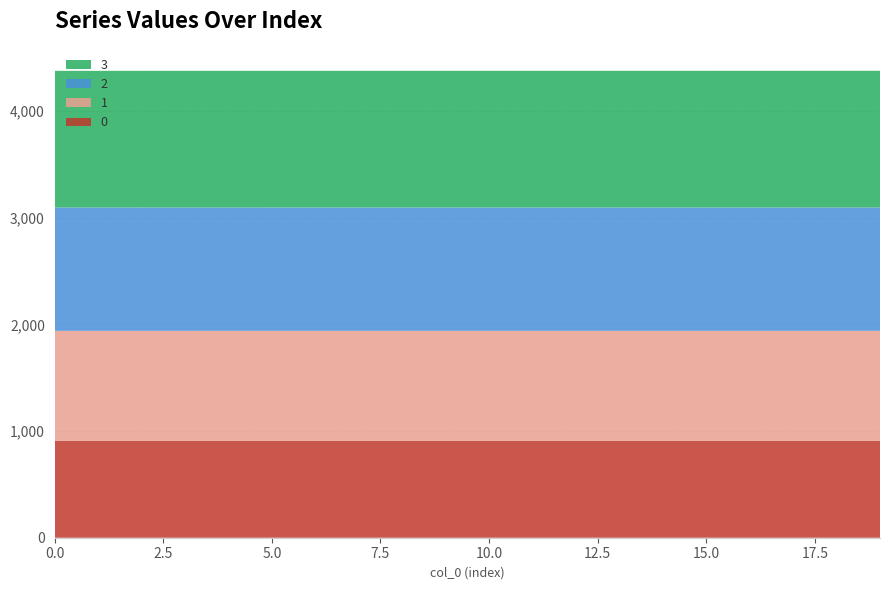

Reading left to right, transcribe all the data shown in this chart.

0: 0=907.6	1=907.6	2=907.6	3=907.6	4=907.6	5=907.6	6=907.6	7=907.6	8=907.6	9=907.6	10=907.6	11=907.6	12=907.6	13=907.6	14=907.6	15=907.6	16=907.6	17=907.7	18=907.7	19=907.7
1: 0=1032.2	1=1032.2	2=1032.2	3=1032.2	4=1032.2	5=1032.2	6=1032.2	7=1032.2	8=1032.2	9=1032.2	10=1032.2	11=1032.2	12=1032.2	13=1032.2	14=1032.2	15=1032.2	16=1032.2	17=1032.2	18=1032.3	19=1032.3
2: 0=1156.8	1=1156.8	2=1156.8	3=1156.8	4=1156.8	5=1156.8	6=1156.8	7=1156.8	8=1156.8	9=1156.8	10=1156.8	11=1156.8	12=1156.8	13=1156.8	14=1156.8	15=1156.8	16=1156.8	17=1156.8	18=1156.8	19=1156.9
3: 0=1281.4	1=1281.4	2=1281.4	3=1281.4	4=1281.4	5=1281.4	6=1281.4	7=1281.4	8=1281.4	9=1281.4	10=1281.4	11=1281.4	12=1281.4	13=1281.4	14=1281.4	15=1281.4	16=1281.5	17=1281.5	18=1281.5	19=1281.5